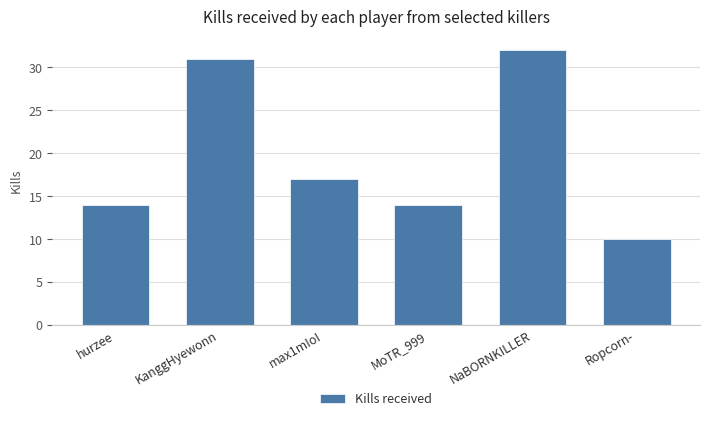

Where does the data first go above 17?

KanggHyewonn